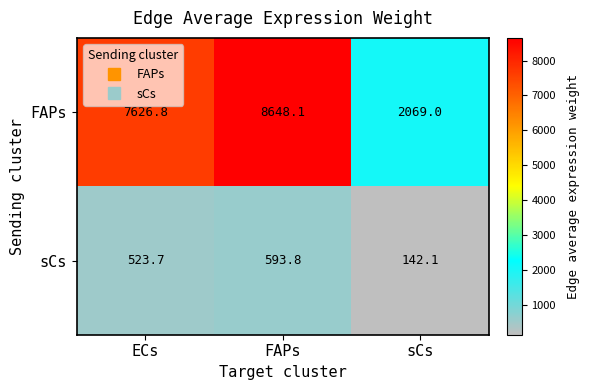

What is the difference between the maximum and minimum values in the FAPs series?

6579.1